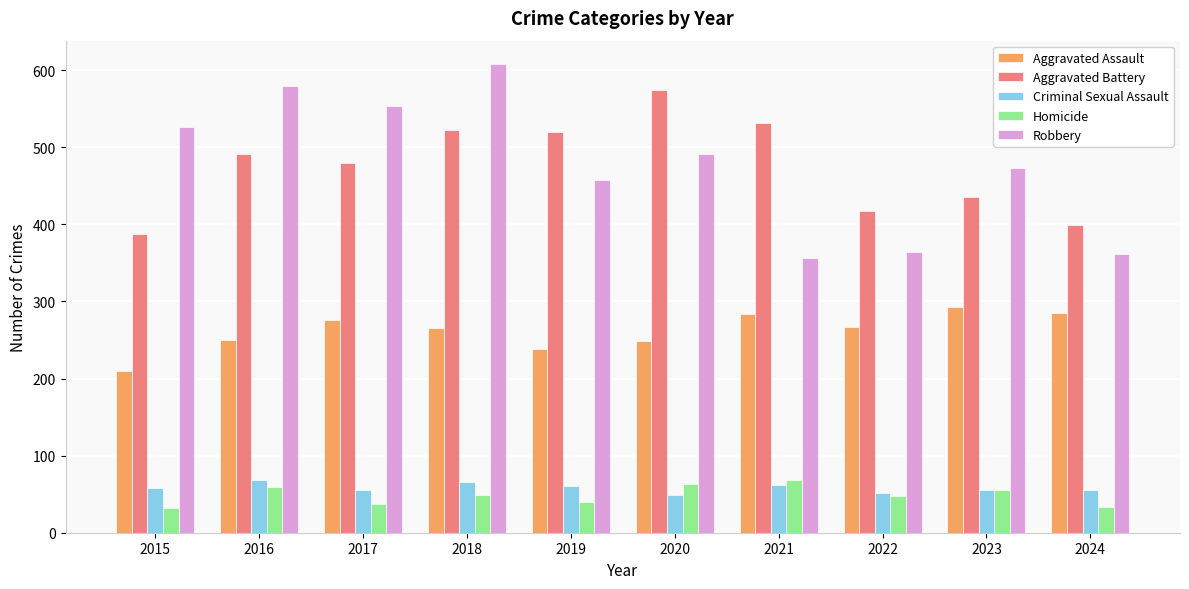

The value of Robbery at 2017 is 553. True or false?

True